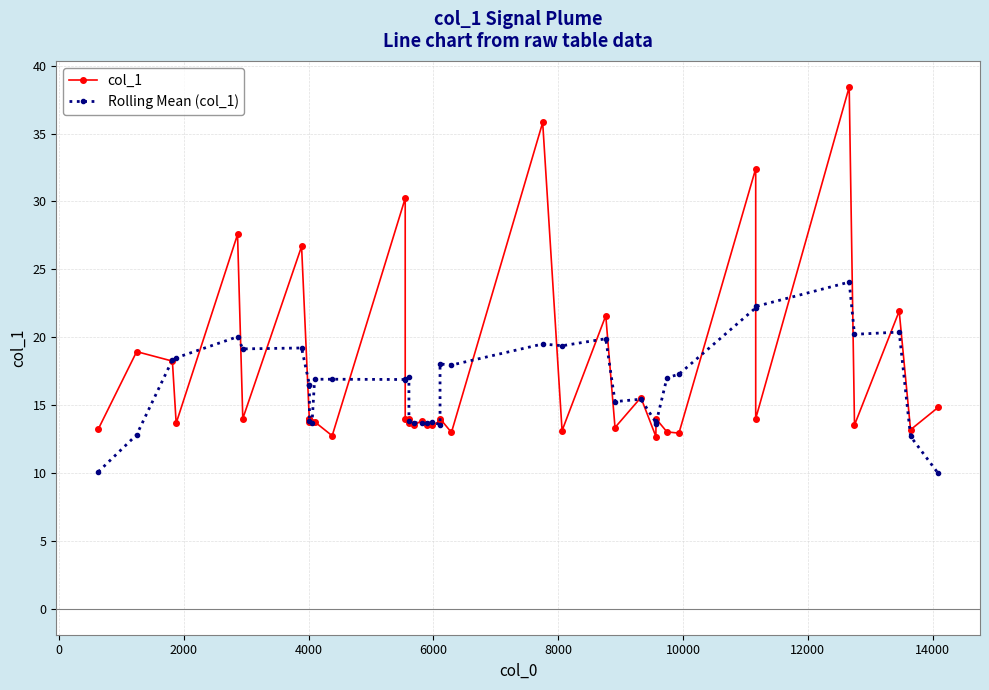

What is the minimum value shown in the chart?

10.0